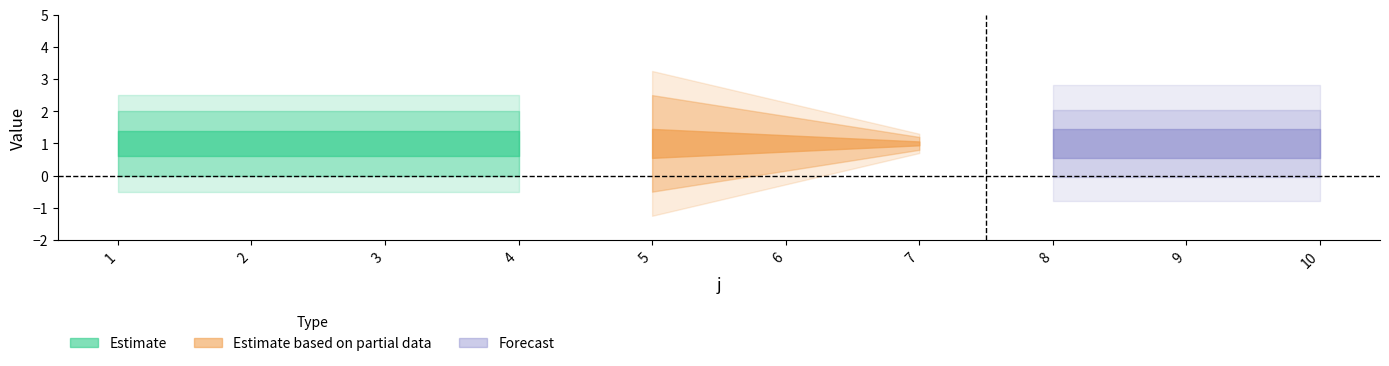

List the labels in order of delta value, smallest first.

1, 2, 3, 4, 5, 6, 7, 8, 9, 10